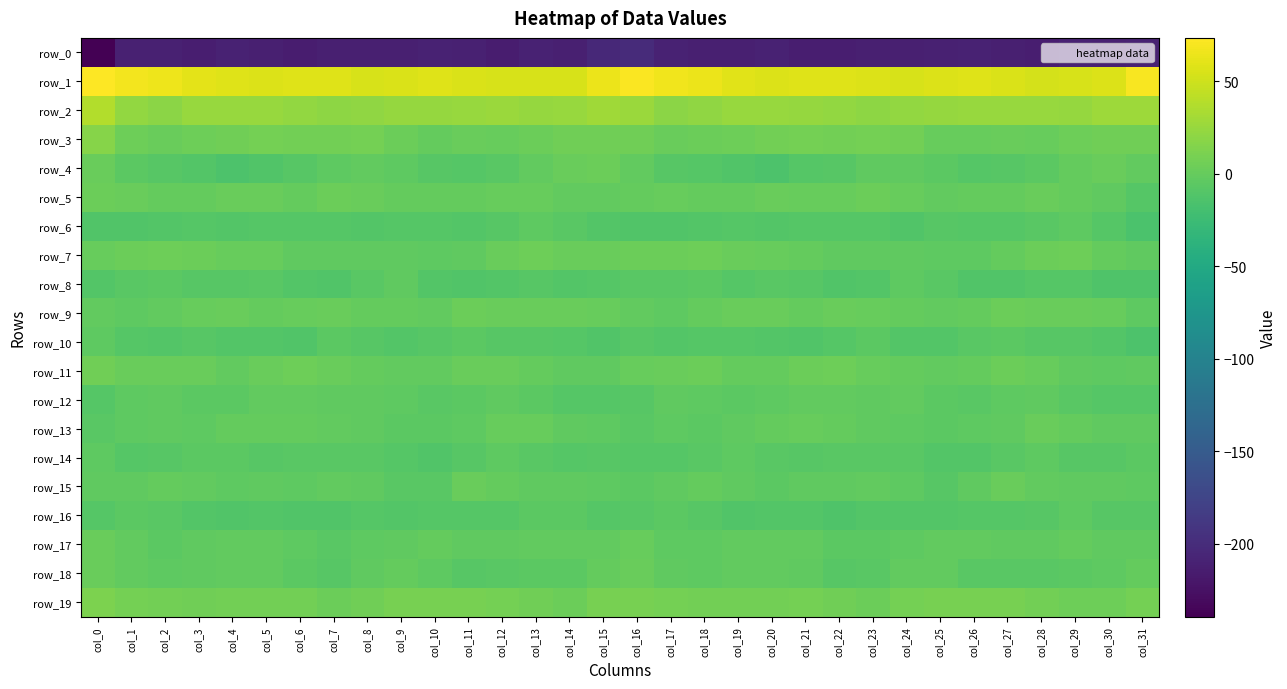

Is the value of row_3 at col_10 greater than the value of row_19 at col_16?

No